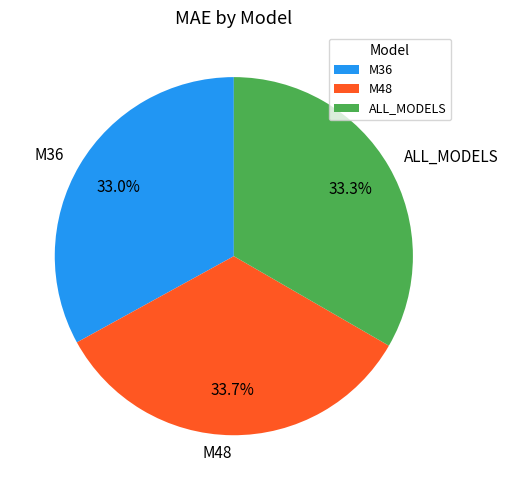

To the nearest percent, what percentage of the pie is ALL_MODELS?

33%